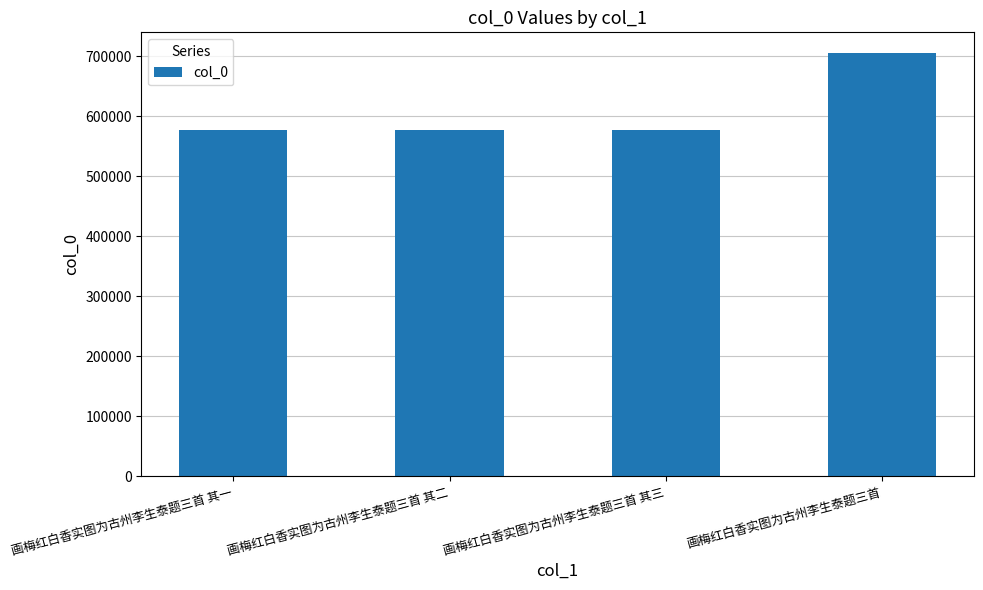

What is the ratio of the value at 画梅红白香实图为古州李生泰题三首 to the value at 画梅红白香实图为古州李生泰题三首 其一?

1.2